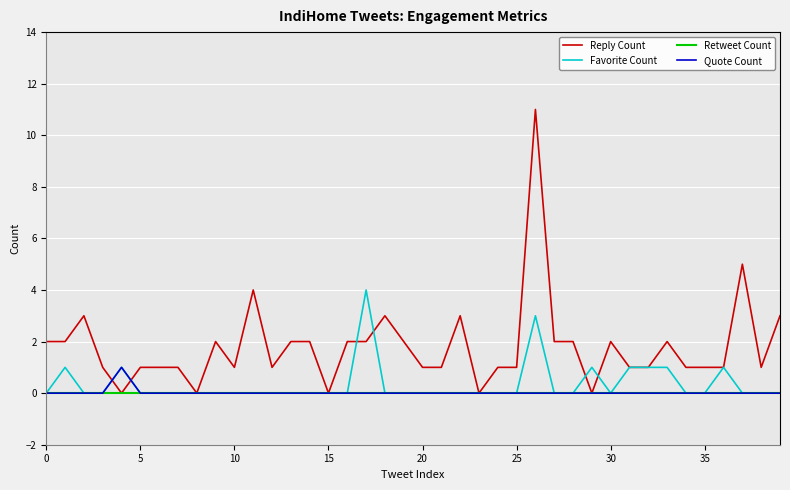

What is the highest value of the Favorite Count series?

4